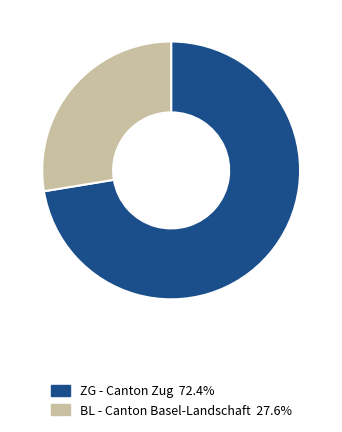

What is the ratio of the value at ZG - Canton Zug 72.4% to the value at BL - Canton Basel-Landschaft 27.6%?

2.6